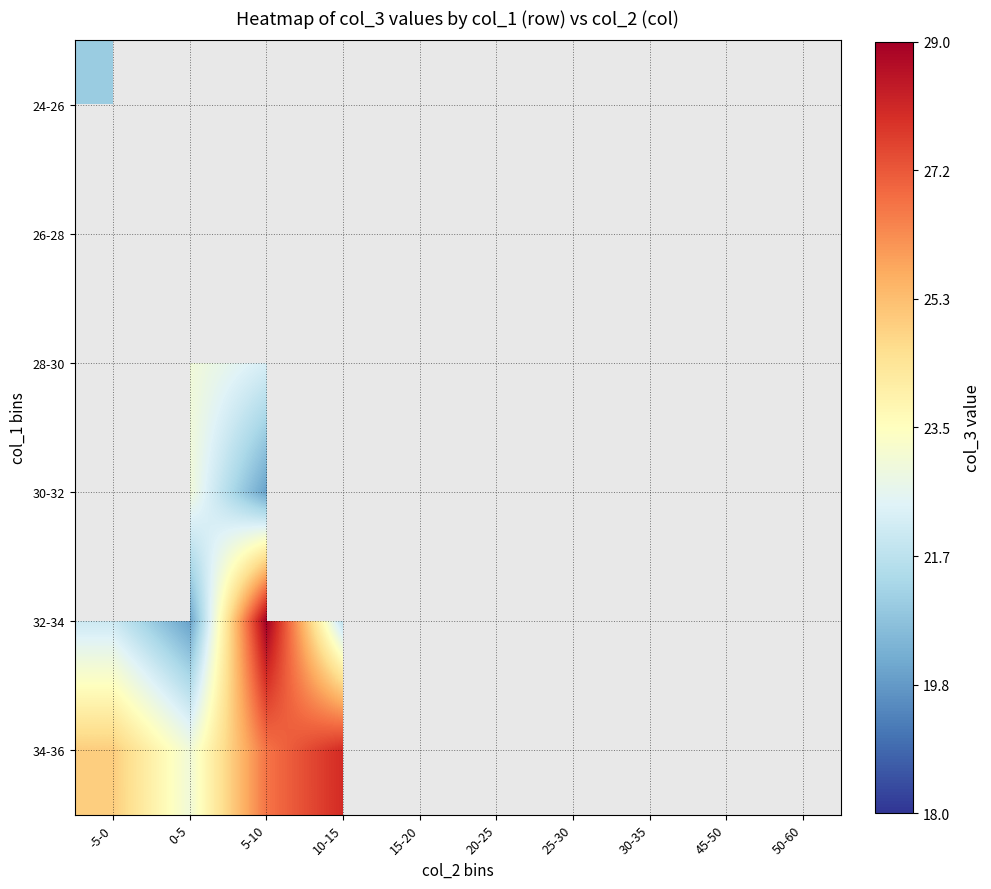

How many 28-30 values are between 22 and 24?

8